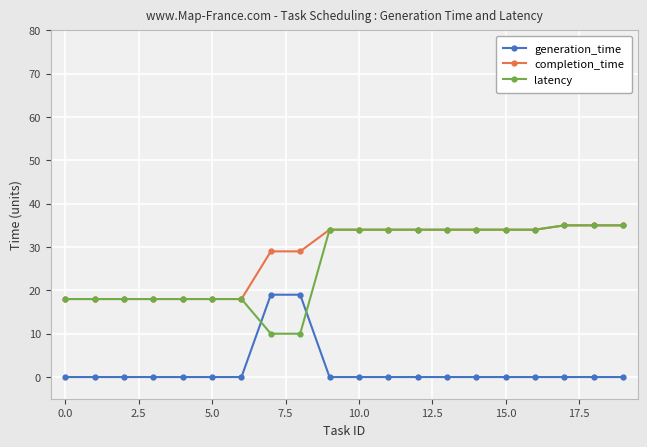

True or false: generation_time and completion_time cross at least once.

False